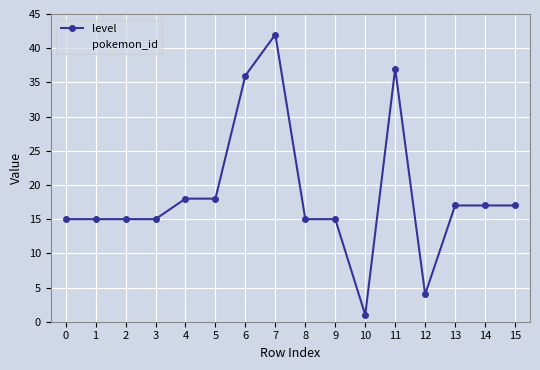

True or false: level has a value of 30 at 14.

False